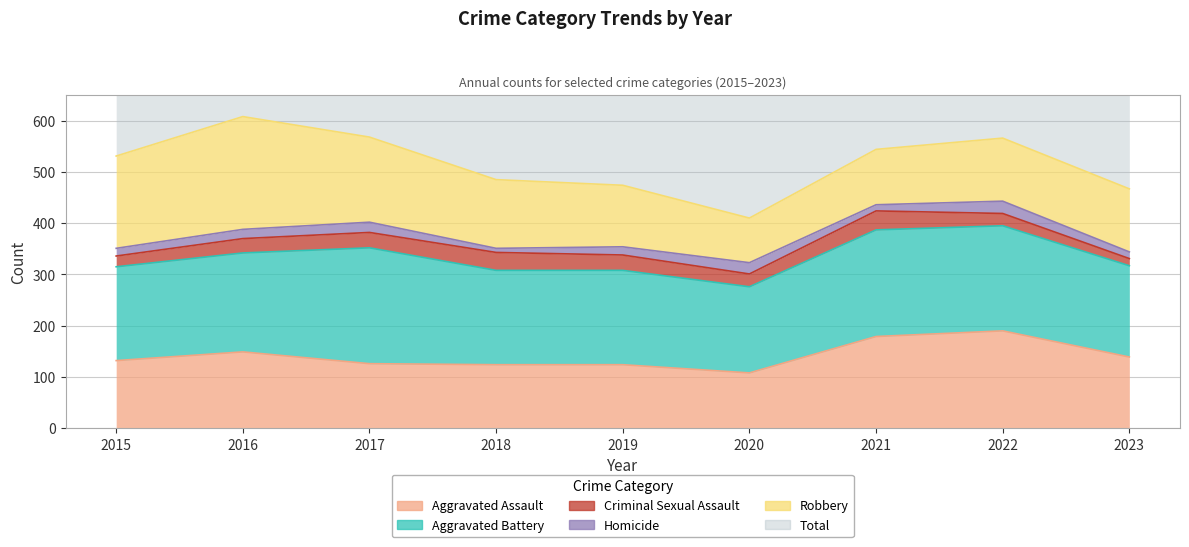

Reading left to right, what are all the values shown in this chart?

Aggravated Assault: 2015=132	2016=149	2017=126	2018=124	2019=124	2020=108	2021=179	2022=190	2023=139
Aggravated Battery: 2015=183	2016=193	2017=226	2018=184	2019=184	2020=168	2021=208	2022=205	2023=178
Criminal Sexual Assault: 2015=21	2016=28	2017=30	2018=35	2019=30	2020=25	2021=37	2022=24	2023=14
Homicide: 2015=15	2016=18	2017=20	2018=8	2019=16	2020=22	2021=12	2022=24	2023=13
Robbery: 2015=180	2016=220	2017=166	2018=134	2019=120	2020=87	2021=108	2022=123	2023=123
Total: 2015=531	2016=608	2017=568	2018=485	2019=474	2020=410	2021=544	2022=566	2023=467